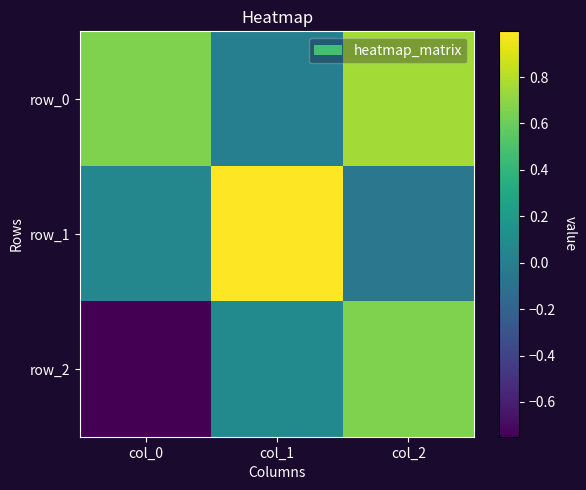

Reading left to right, transcribe all the data shown in this chart.

row_0: 0.7	0.0	0.8
row_1: 0.1	1.0	-0.1
row_2: -0.7	0.1	0.7